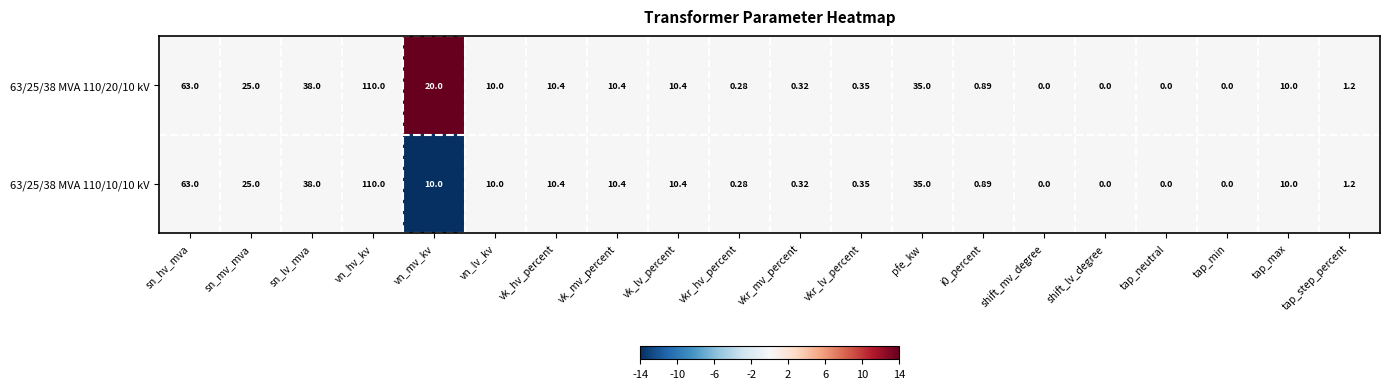

At which category is the sum across all series the highest?

vn_hv_kv